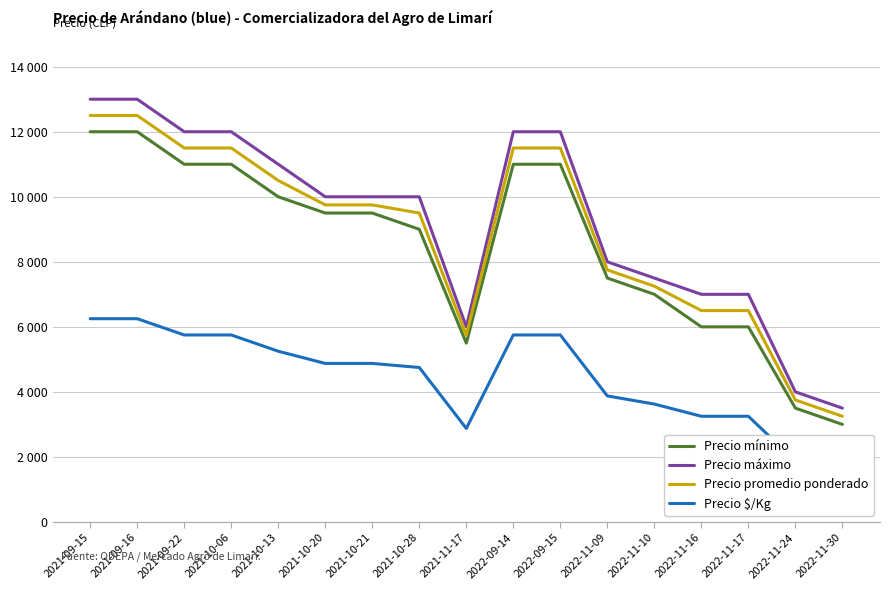

Which category has the lowest value in the Precio máximo series?

2022-11-30